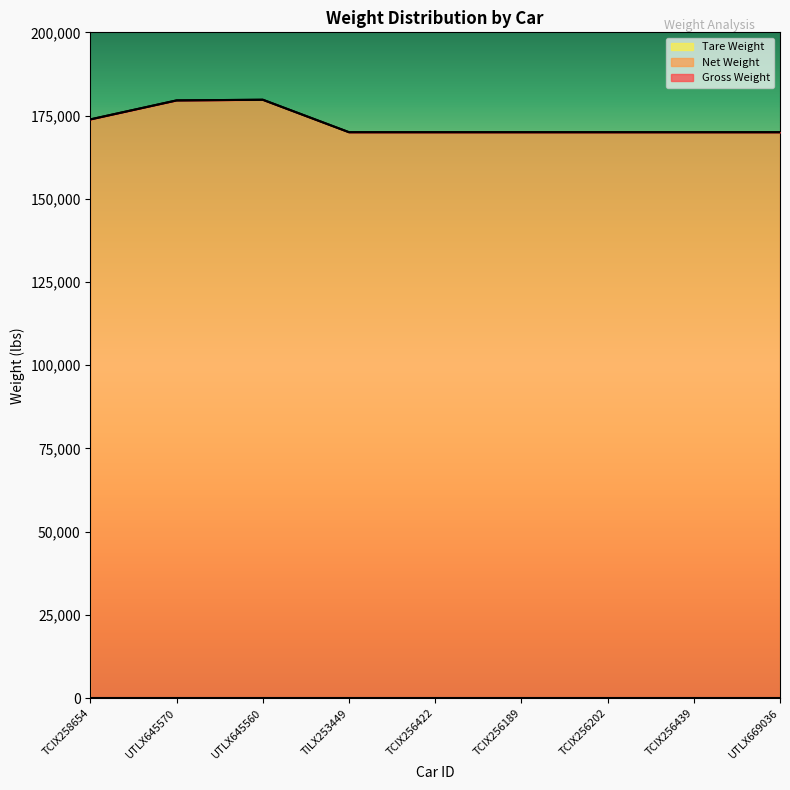

What is the total value across all series at UTLX645570?

359100